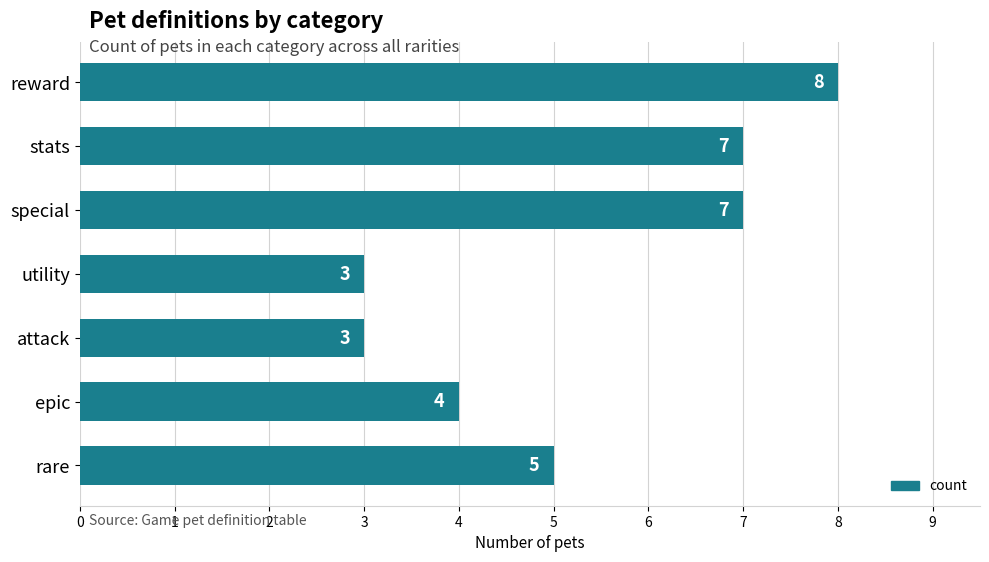

What is the greatest value displayed?

8